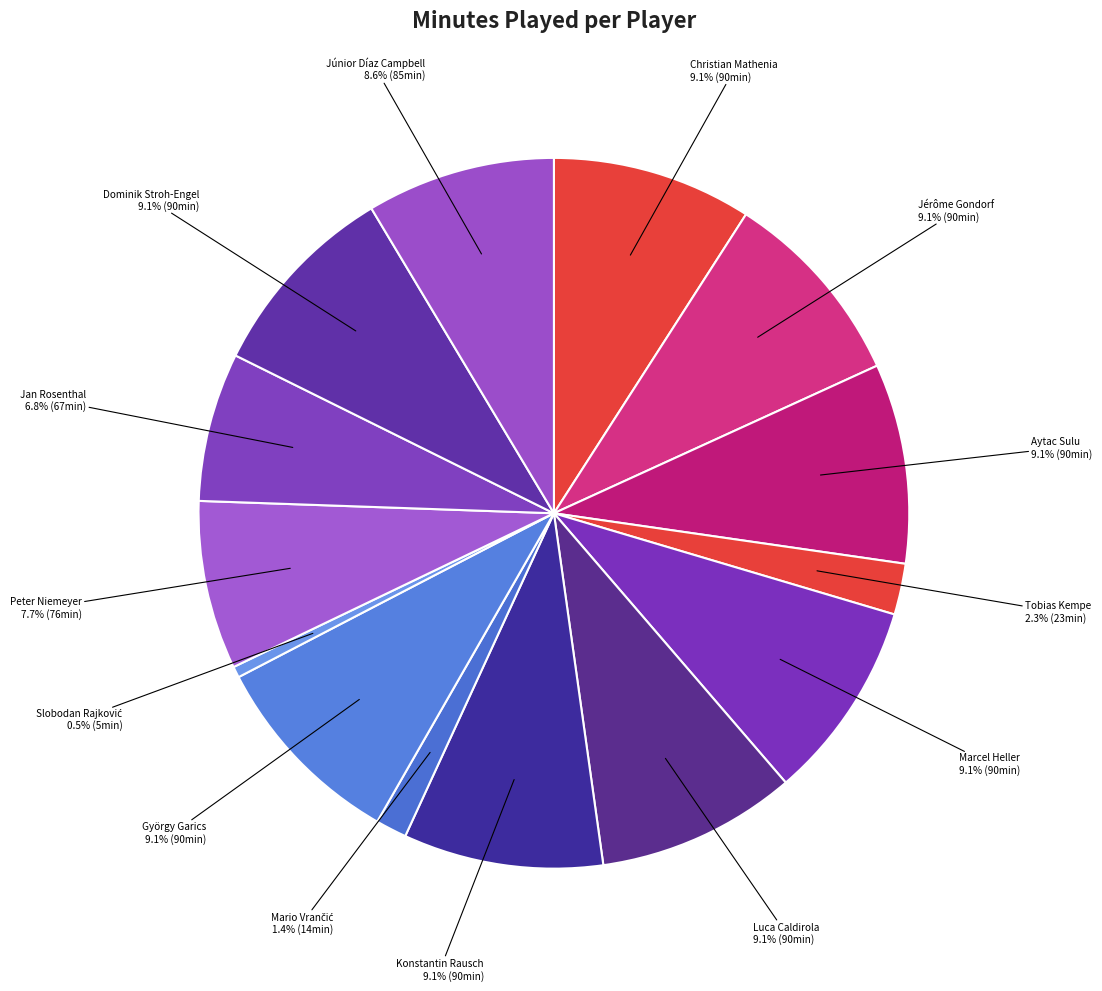

Between Tobias Kempe and Peter Niemeyer, which is larger?

Peter Niemeyer